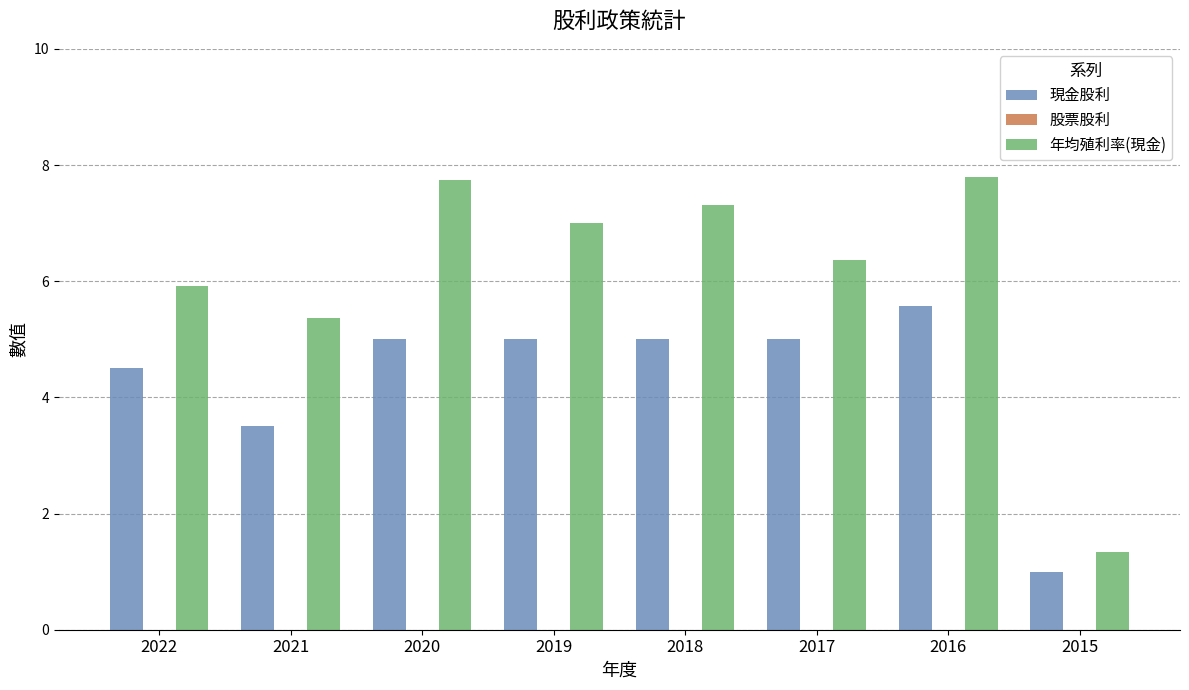

What is the difference between the highest and lowest values at 2016?

2.2